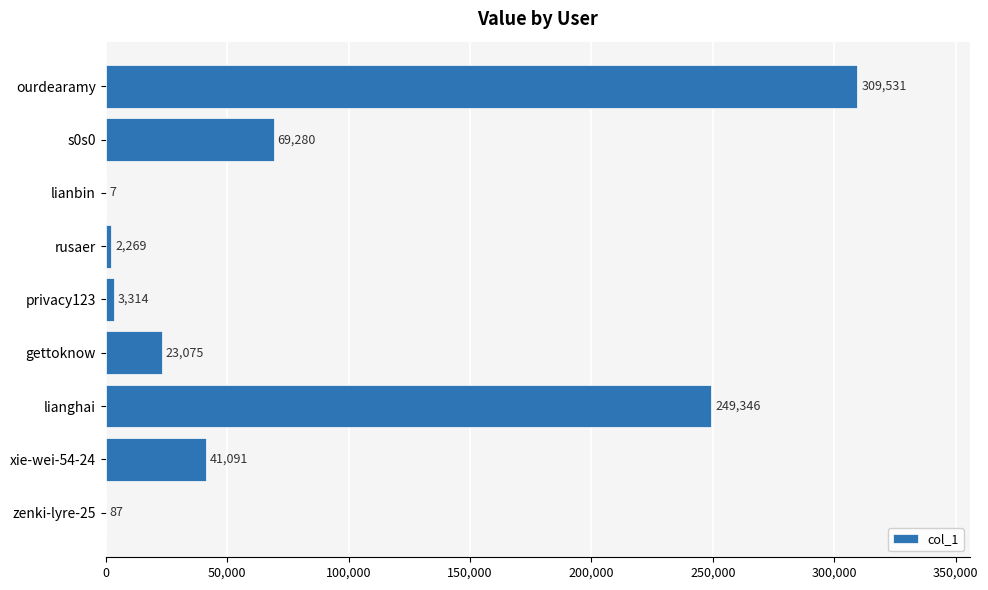

Reading bottom to top, list all the values displayed in this chart.

zenki-lyre-25=87	xie-wei-54-24=41091	lianghai=249346	gettoknow=23075	privacy123=3314	rusaer=2269	lianbin=7	s0s0=69280	ourdearamy=309531